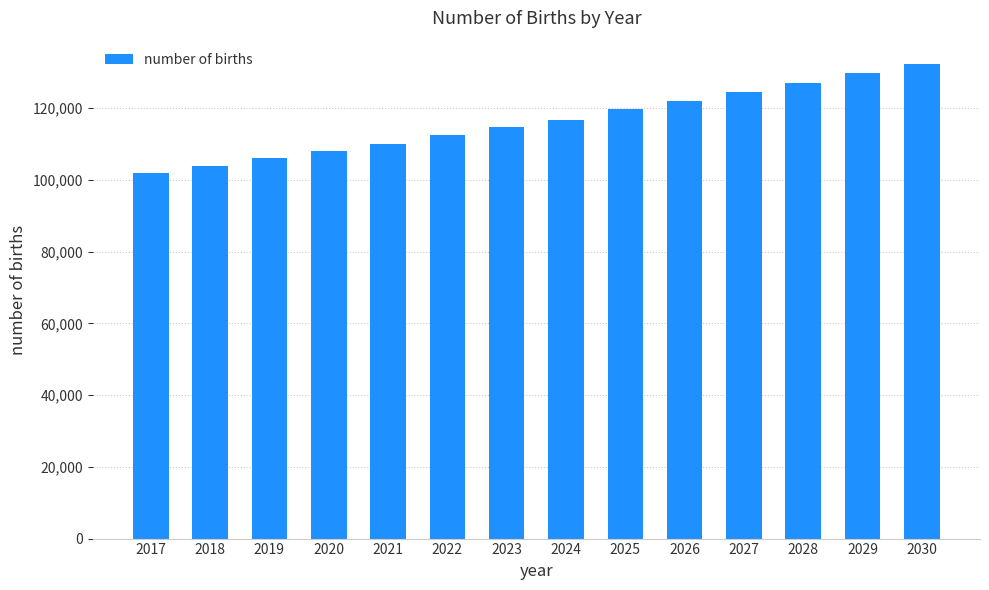

List the labels in order of value, smallest first.

2017, 2018, 2019, 2020, 2021, 2022, 2023, 2024, 2025, 2026, 2027, 2028, 2029, 2030